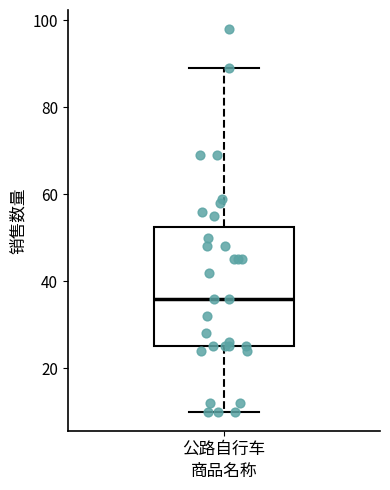

Read this box plot against the y-axis: the position of the median line, the range covered by the box, and the ends of both whiskers. The values are not printed on the chart, so give them approximately, as read against the axis.

median 36, box 26 to 52, whiskers 10 to 90